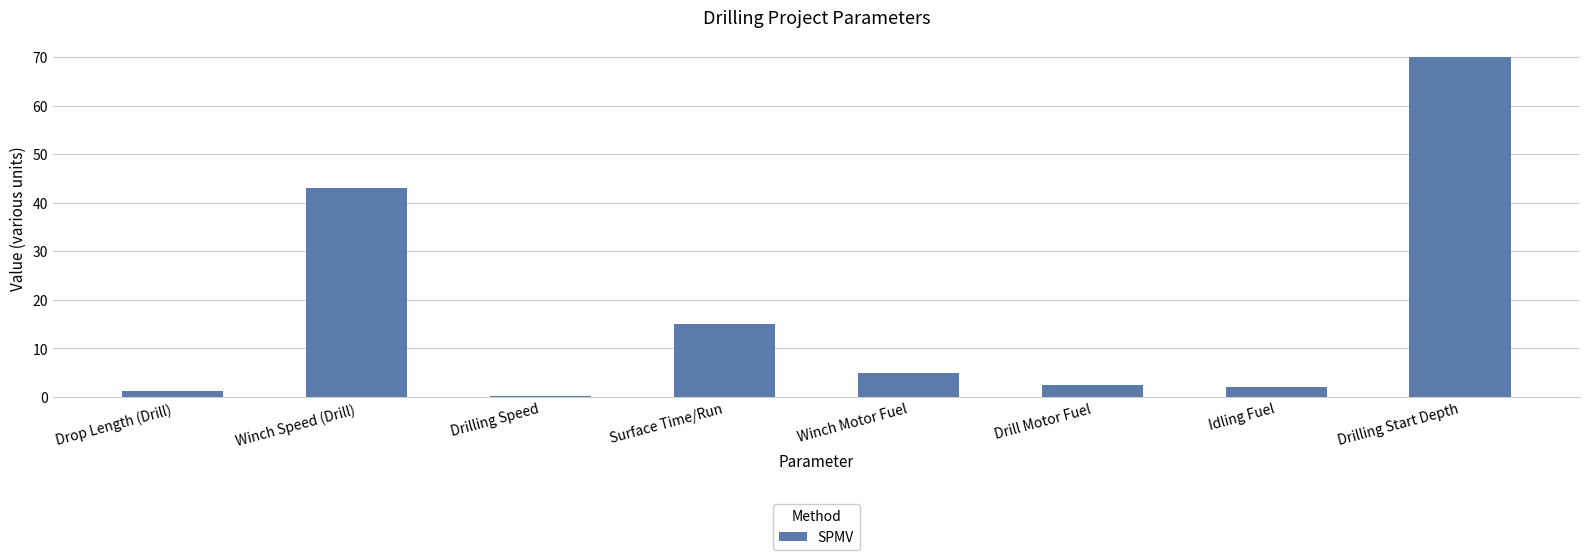

Count the number of categories in the chart.

8